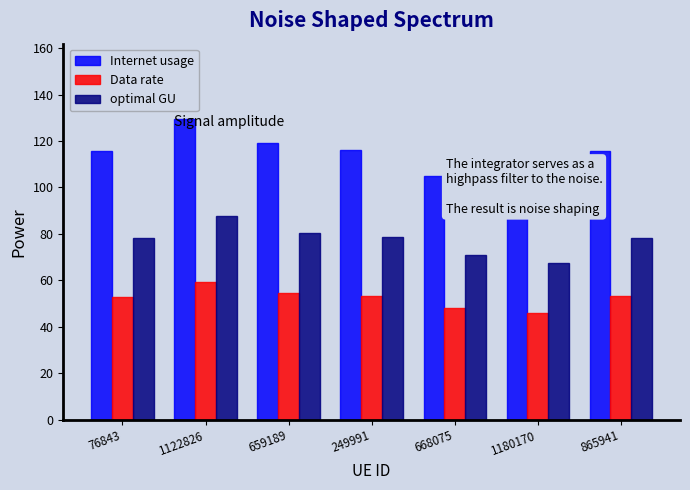

What is the total value across all series at 865941?

247.3